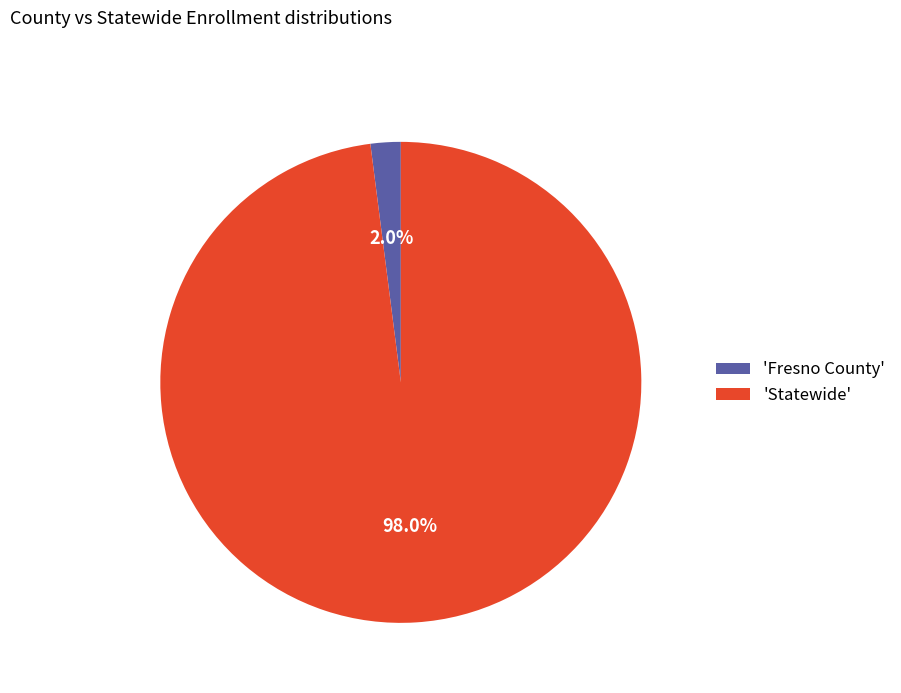

Rank the categories by value from lowest to highest.

'Fresno County', 'Statewide'